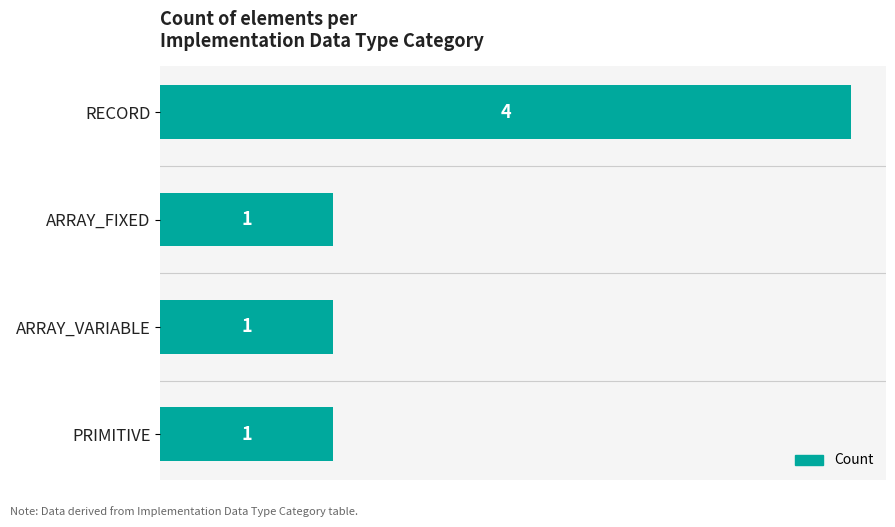

What position from the top is ARRAY_FIXED?

2